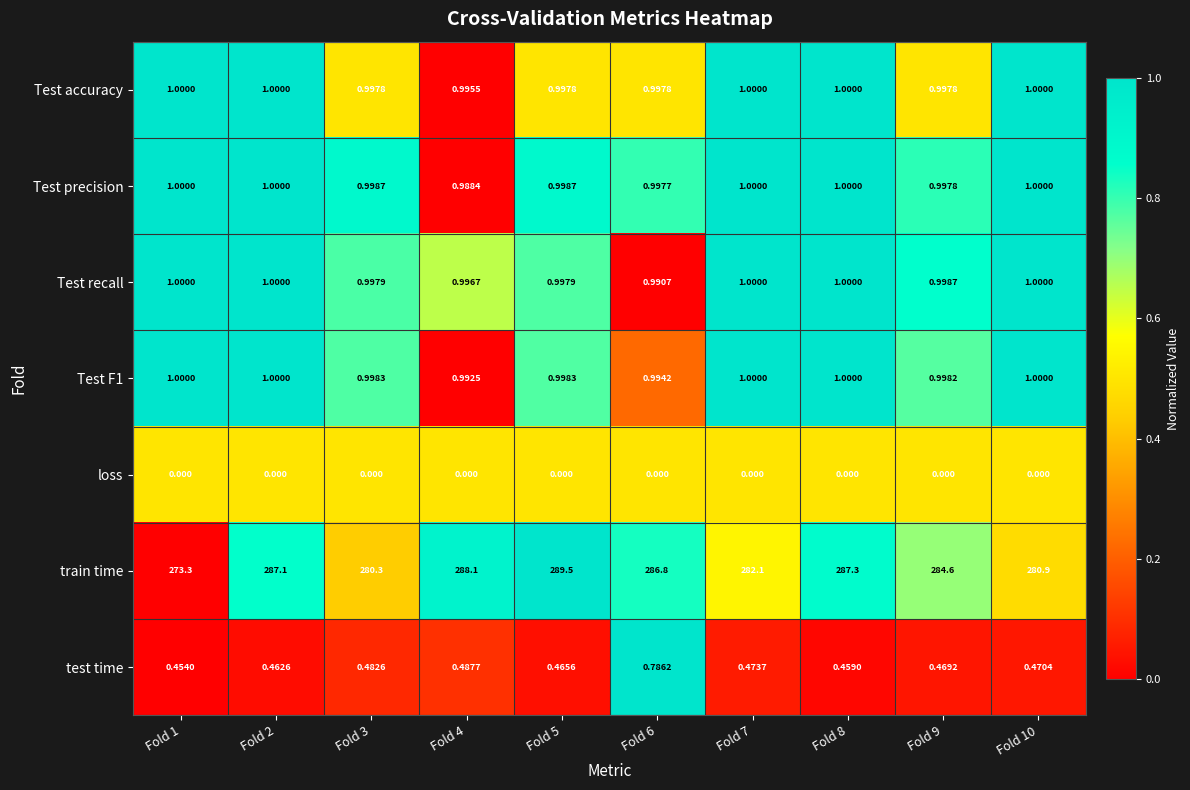

Which series changed the most between Fold 6 and Fold 7?

train time